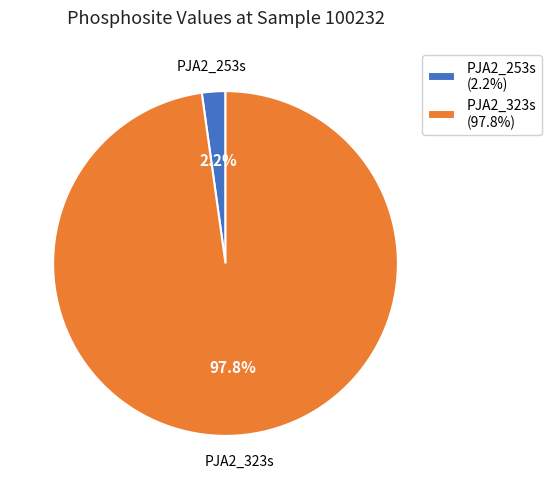

How many segments does this pie chart have?

2